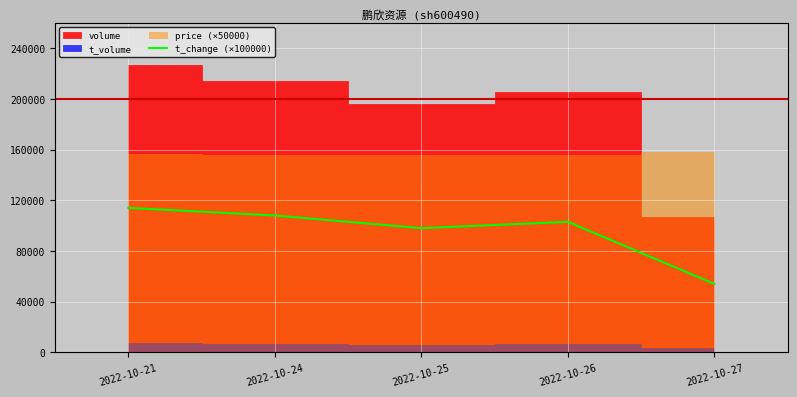

True or false: the data shows 184919.9 at 2022-10-26.

False